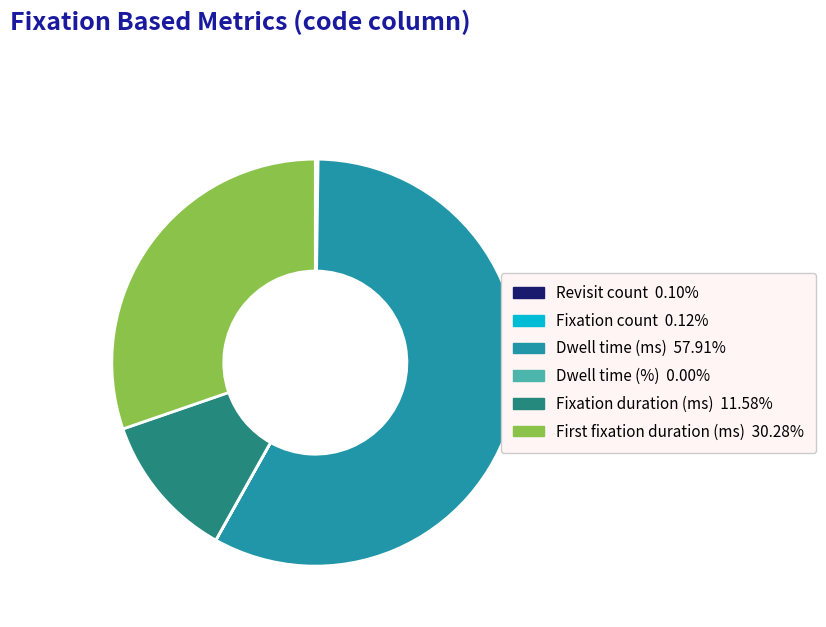

Which category has the biggest portion of the pie?

Dwell time (ms)